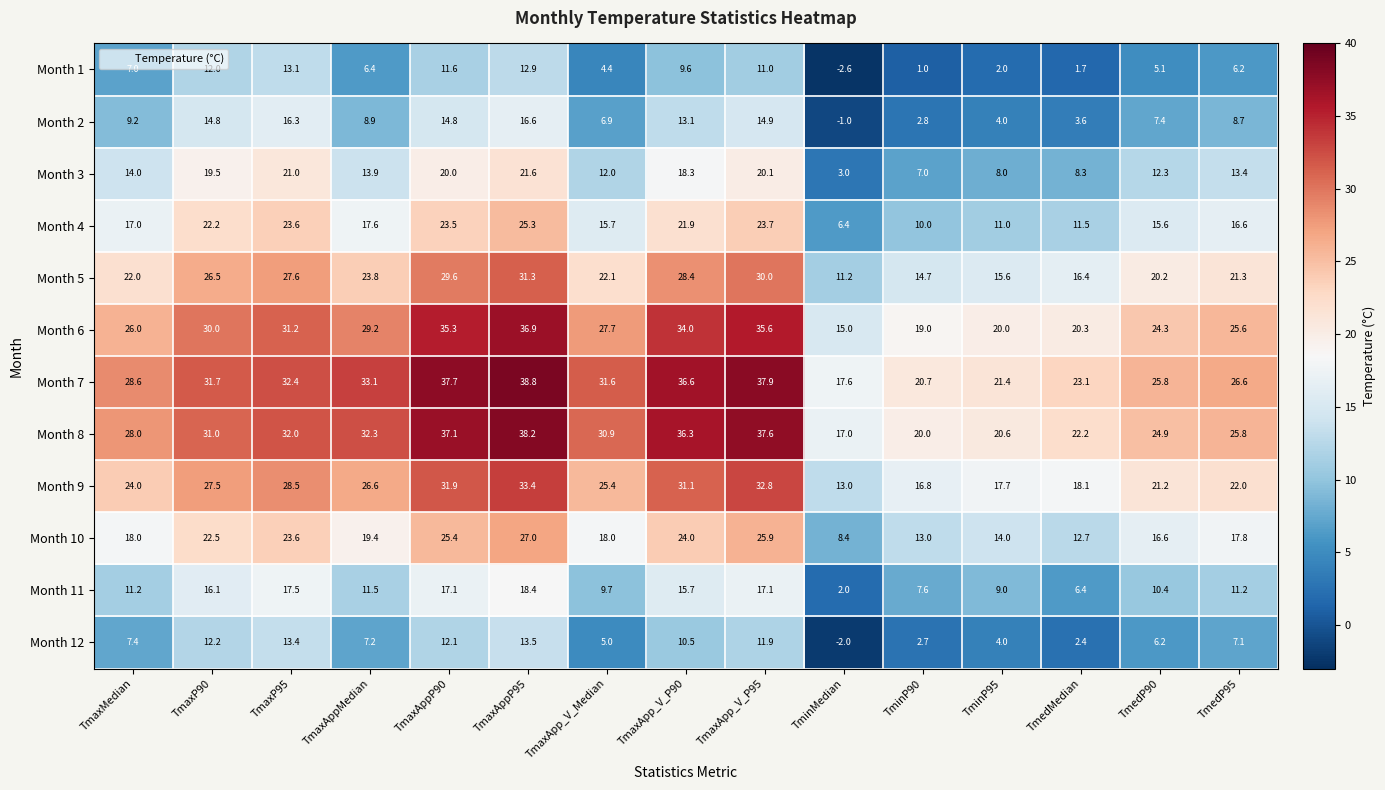

At which category is the sum across all series the highest?

TmaxAppP95